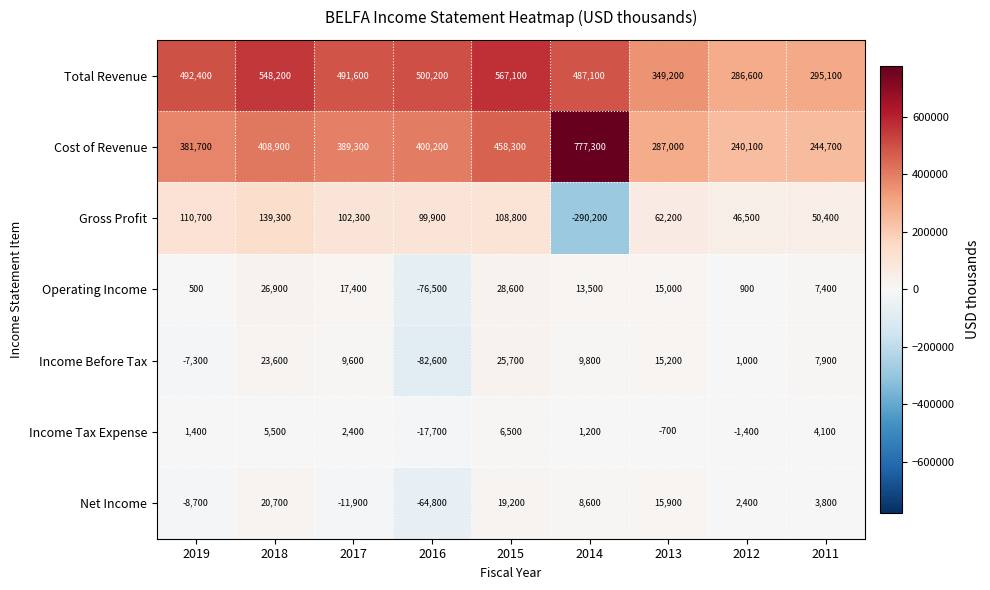

At which category is the sum across all series the highest?

2015